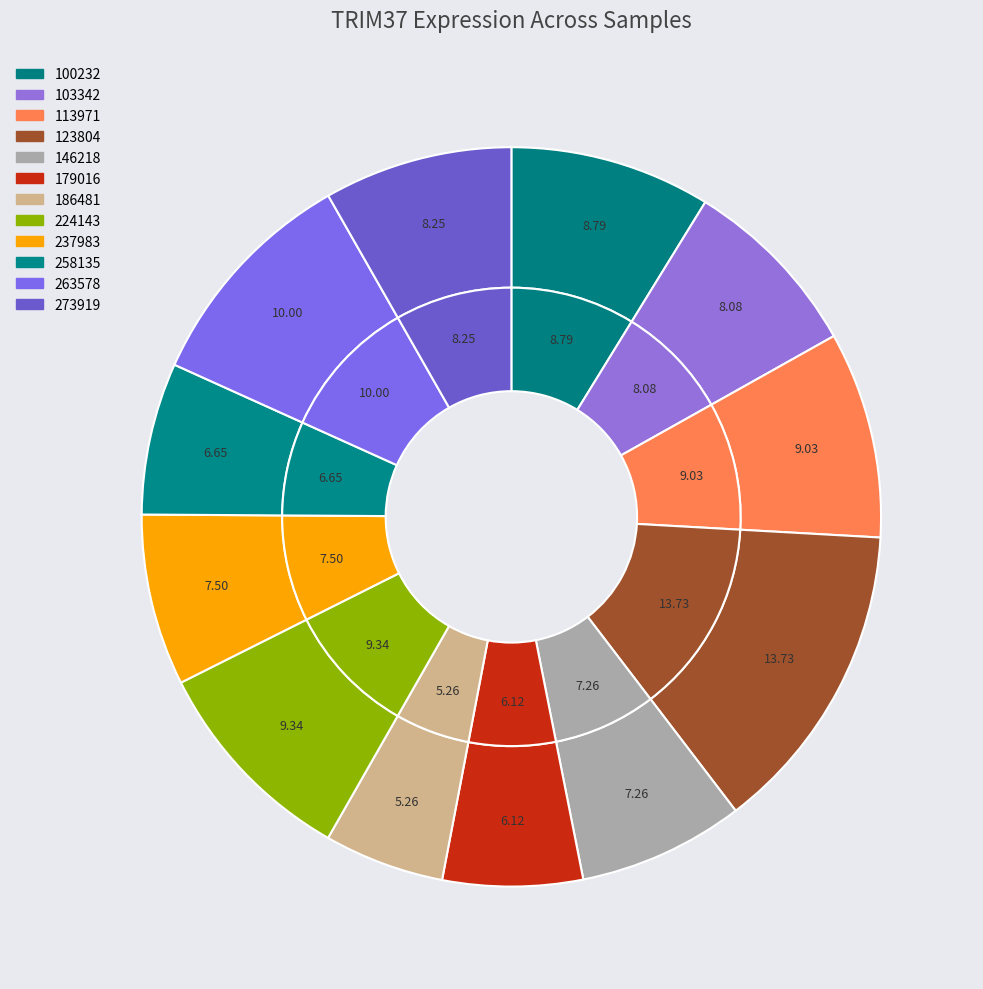

To the nearest percent, what is the difference between the largest and smallest slice percentages?

8%